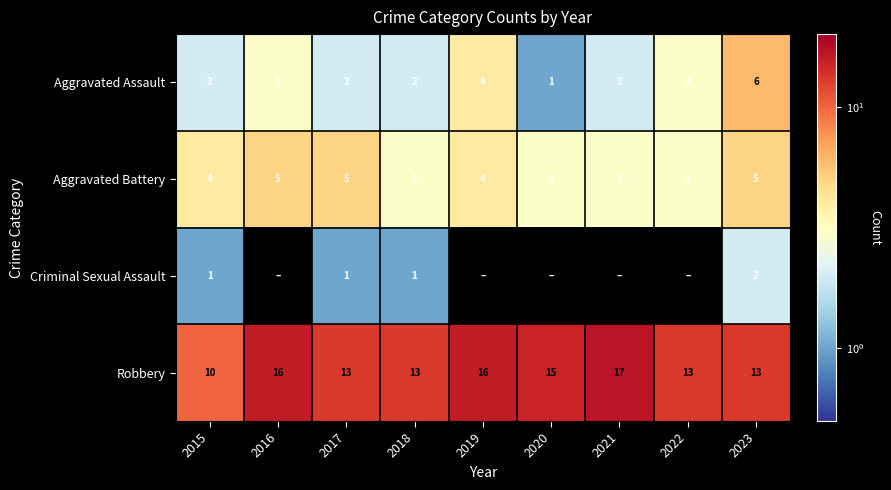

At how many categories does at least one series exceed 0?

9